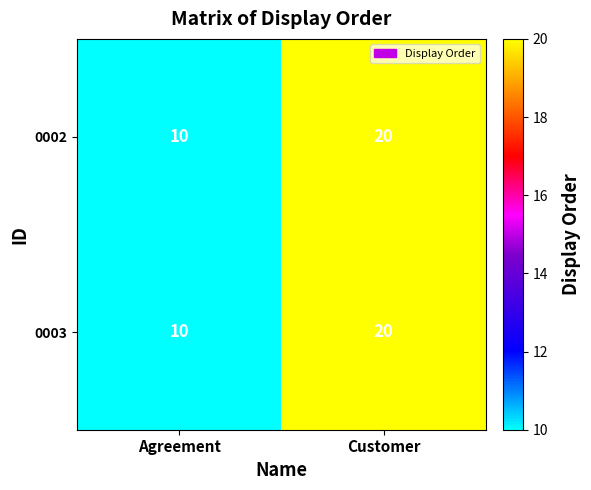

How many categories are shown in the chart?

2